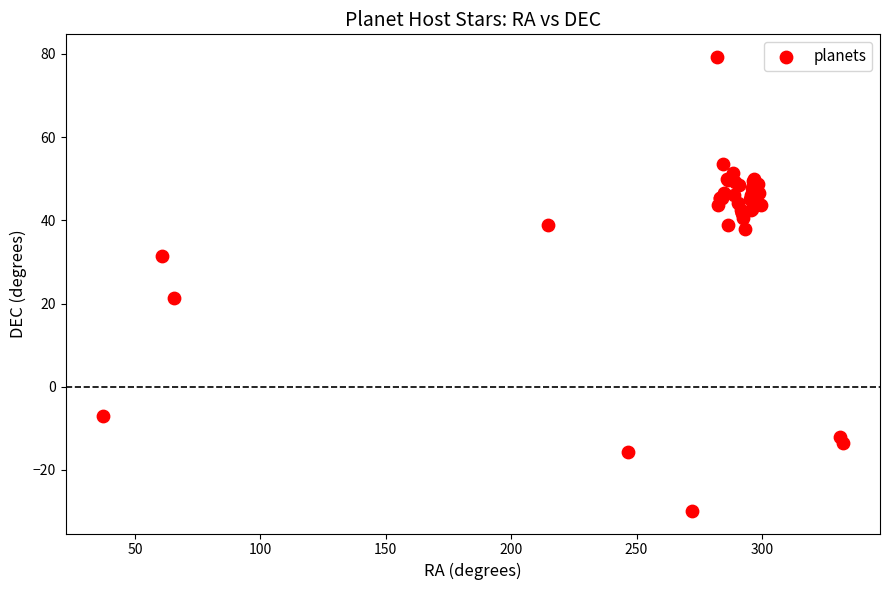

What Y value in the scatter plot is closest to 24?

21.4